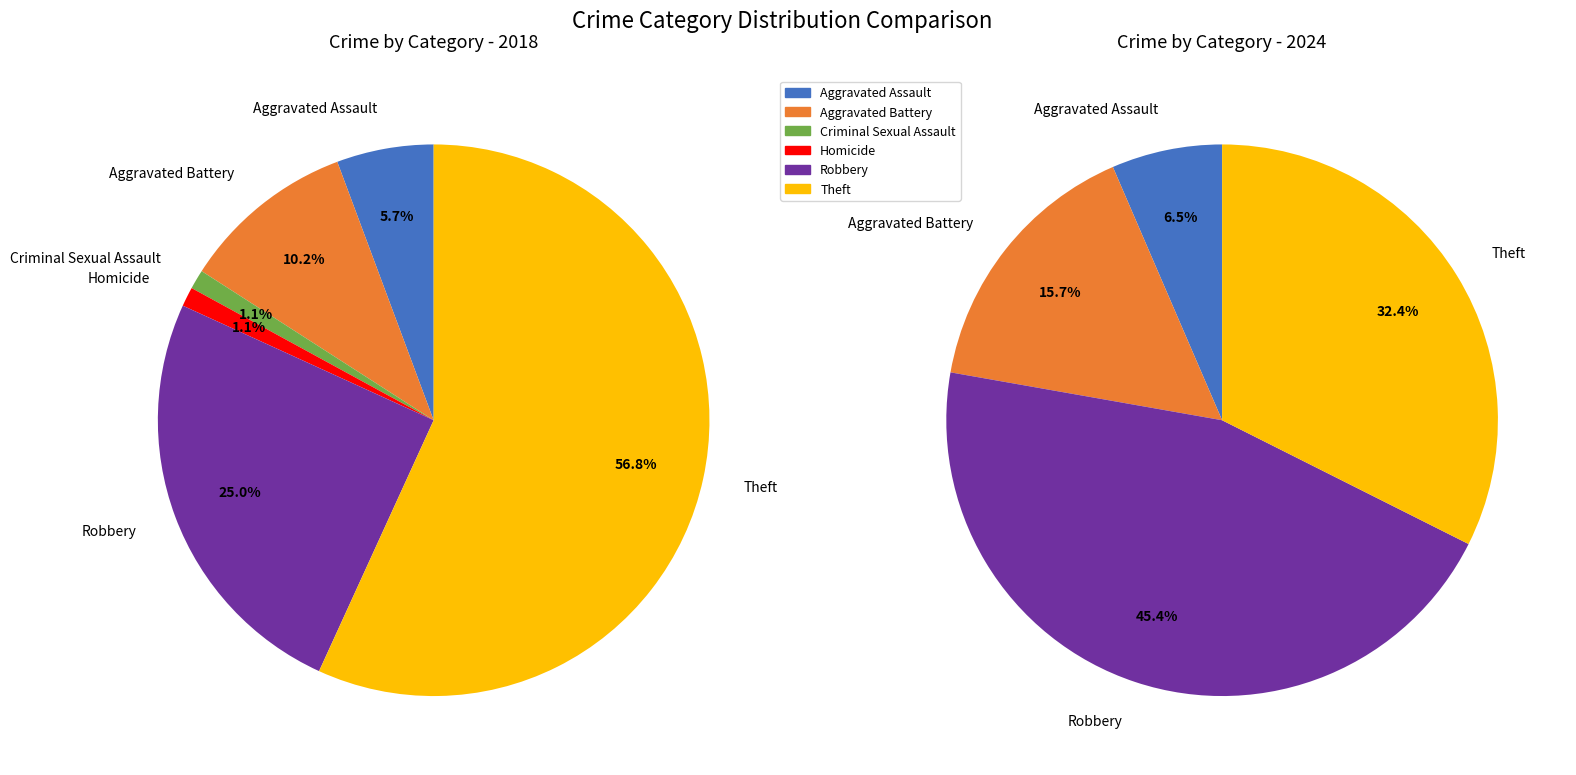

Which series has the widest spread of values?

values_2018